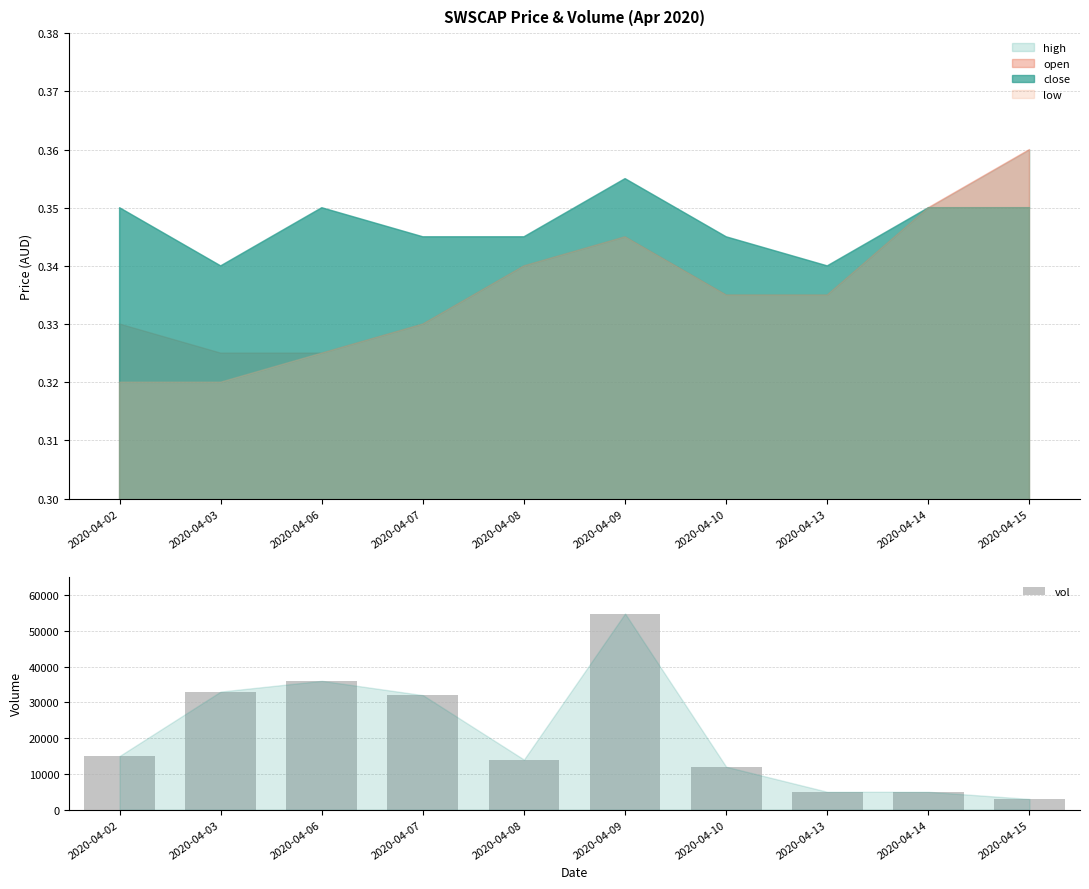

At which category does the chart reach its peak across all series?

2020-04-09